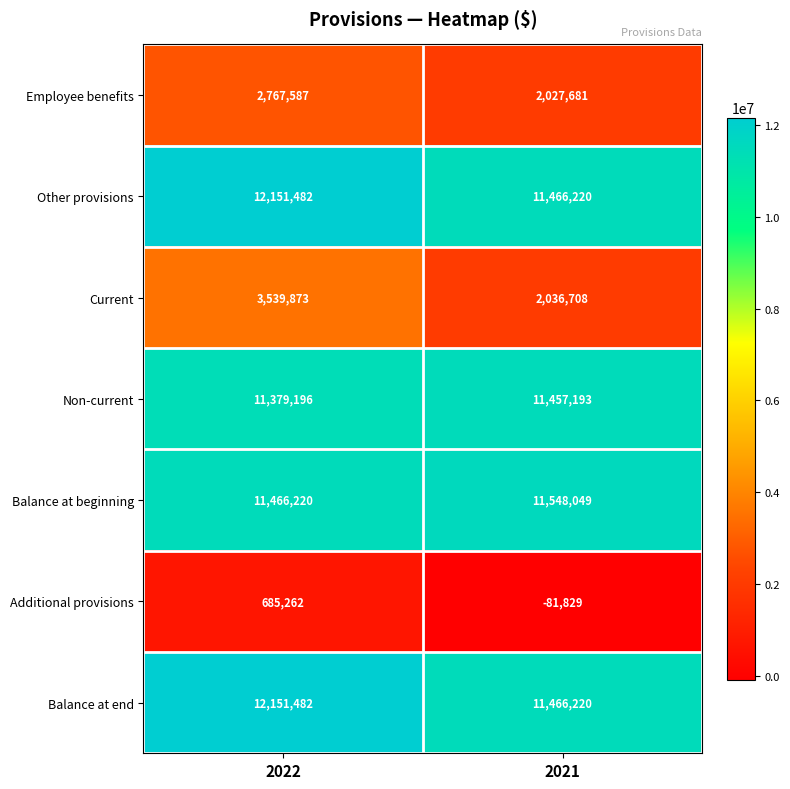

Reading left to right, extract all data points from this chart.

Employee benefits: 2767587	2027681
Other provisions: 12151482	11466220
Current: 3539873	2036708
Non-current: 11379196	11457193
Balance at beginning: 11466220	11548049
Additional provisions: 685262	-81829
Balance at end: 12151482	11466220